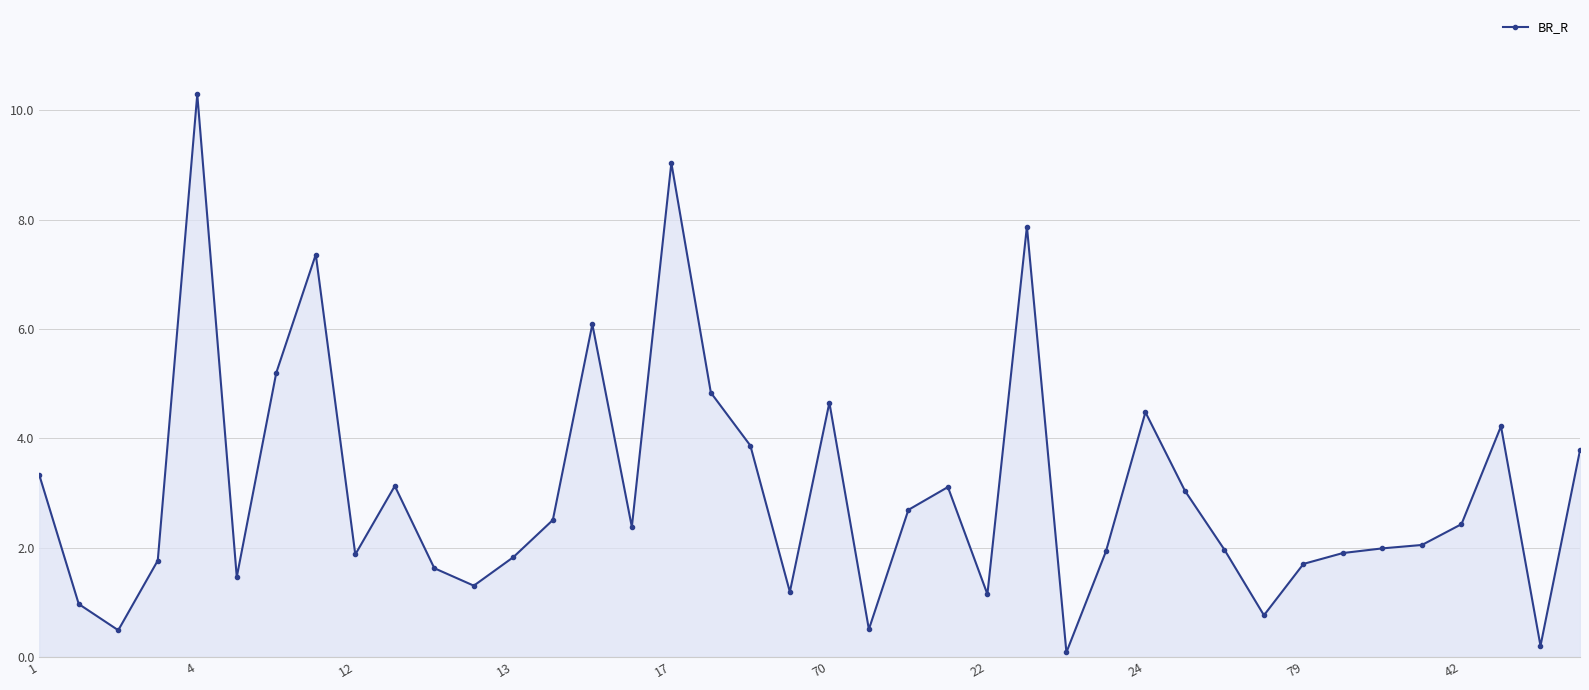

What is the value of the 25th point from the left?

1.1